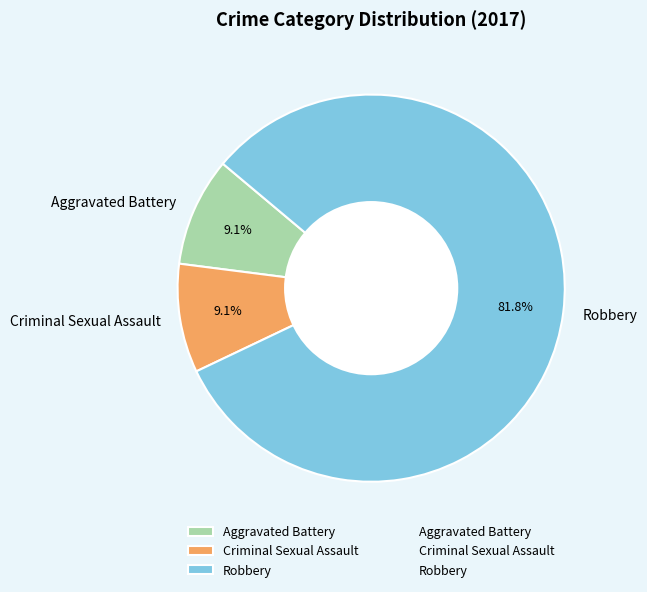

How much of the chart is everything except Aggravated Battery?

90.9%